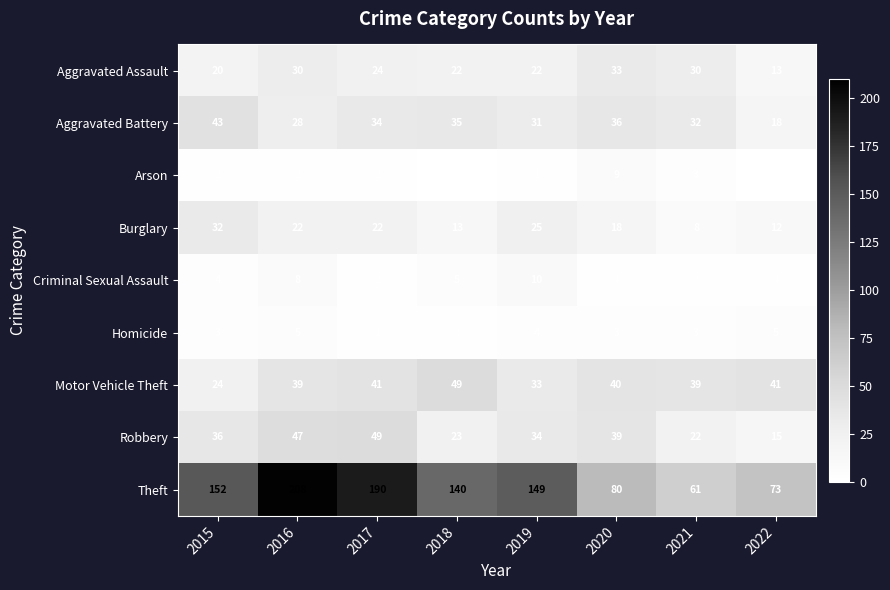

Is it true that Homicide equals 3 at 2015?

True